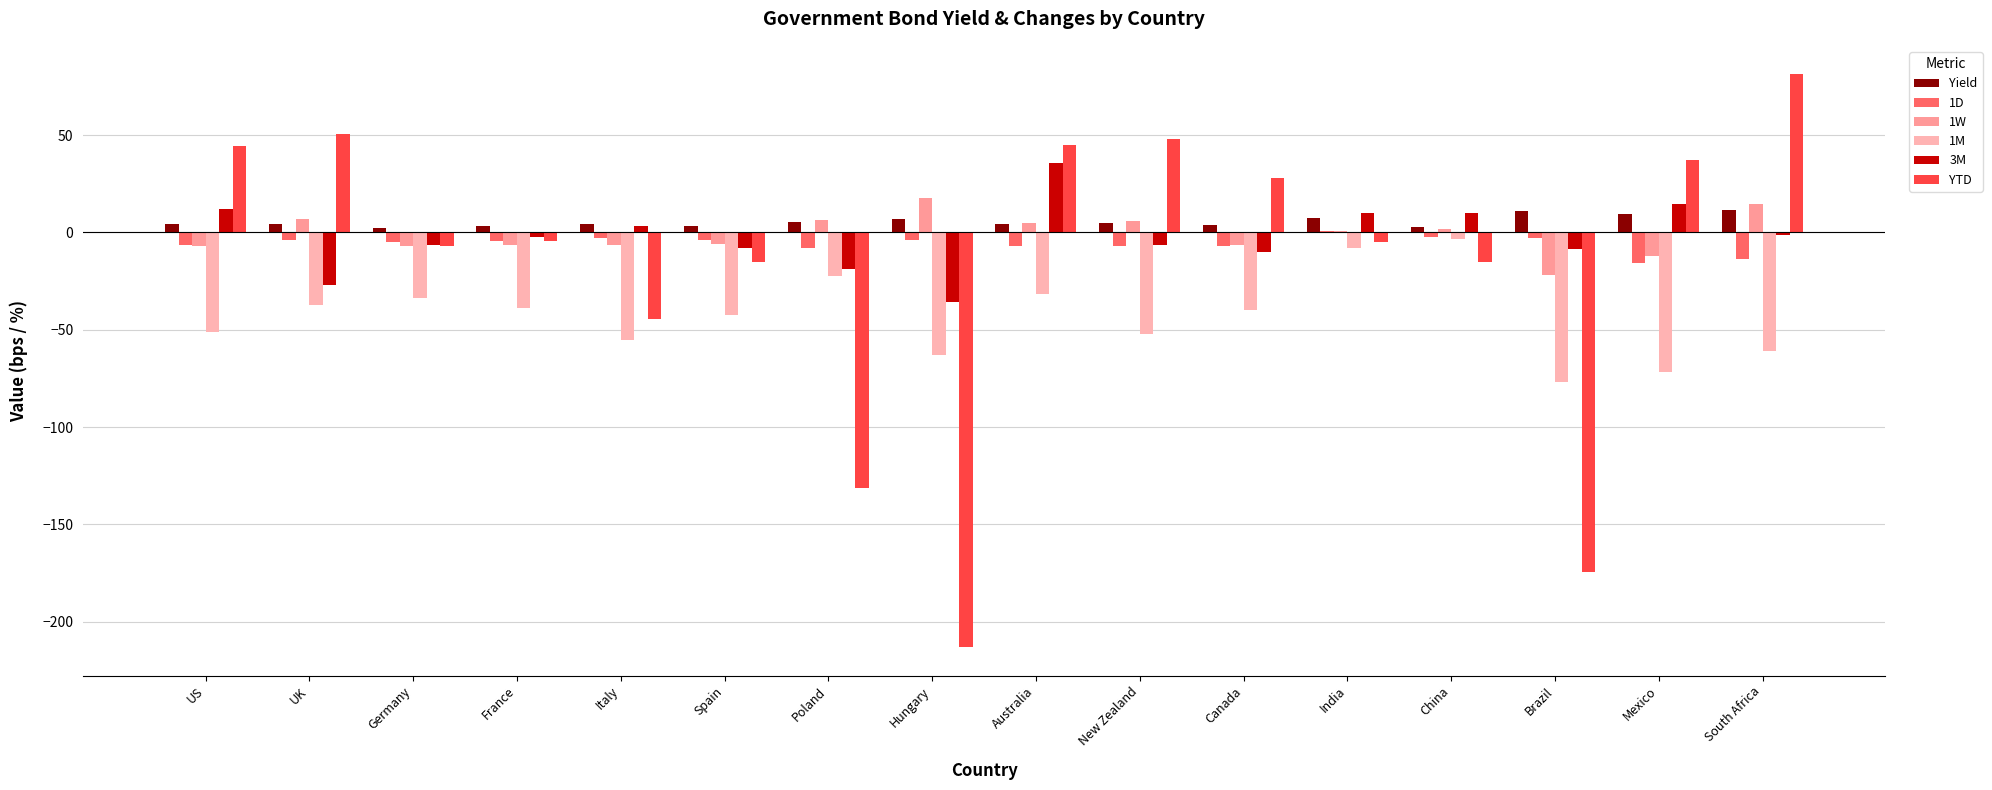

What position from the right is India?

5